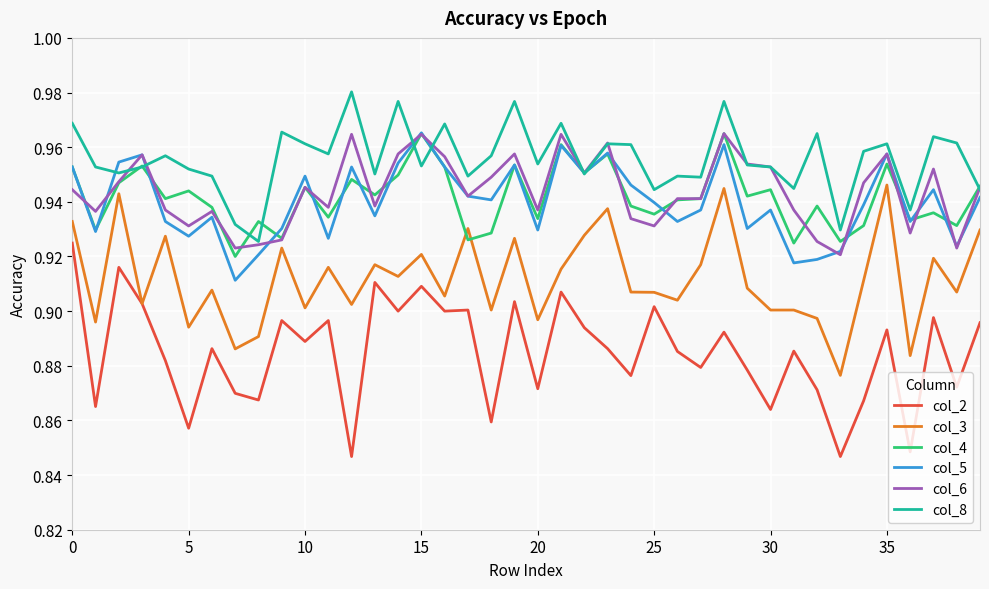

What is the difference between the maximum and second lowest values in the col_8 series?

0.1